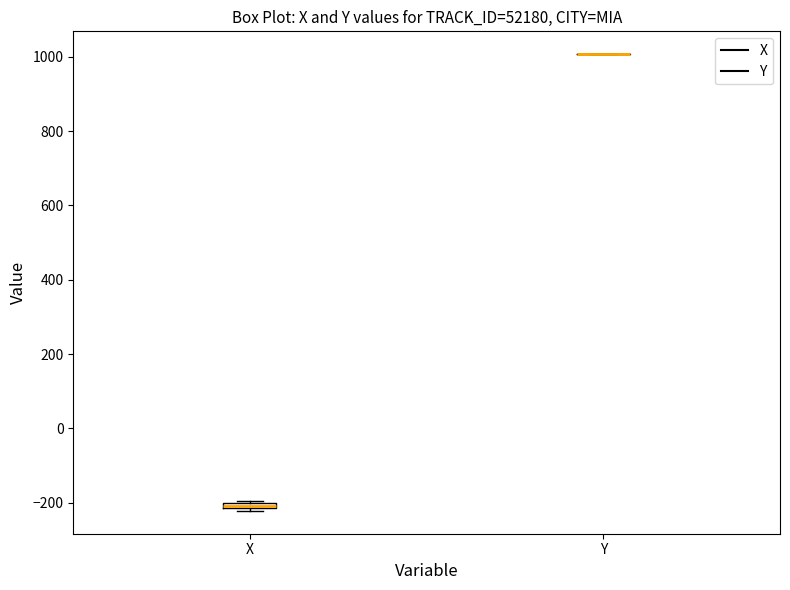

Where is the lower edge of the box for X on the y-axis? The values are not printed on the chart, so give them approximately, as read against the axis.

-220